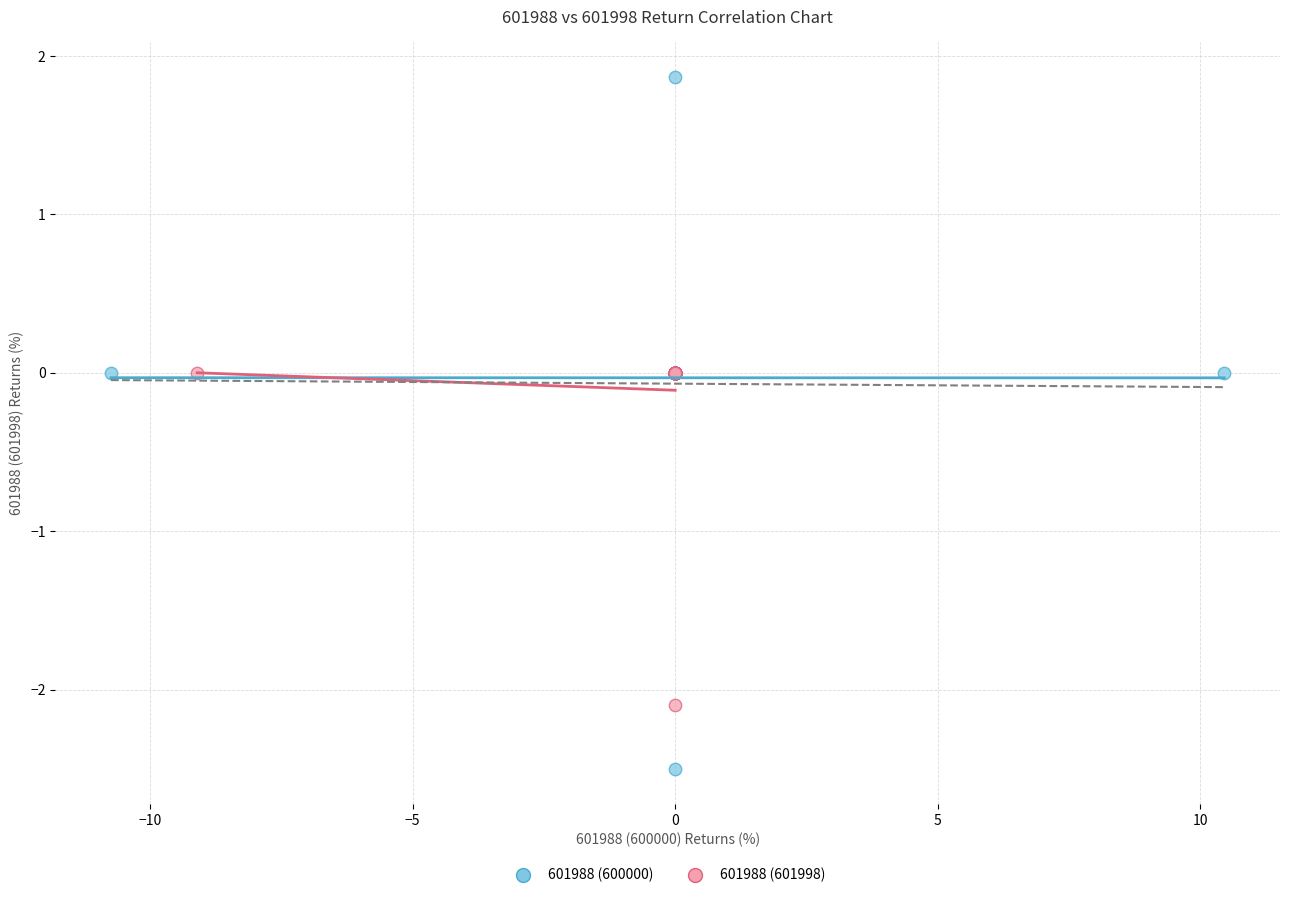

Which series has the widest spread of Y values?

601988 (600000)